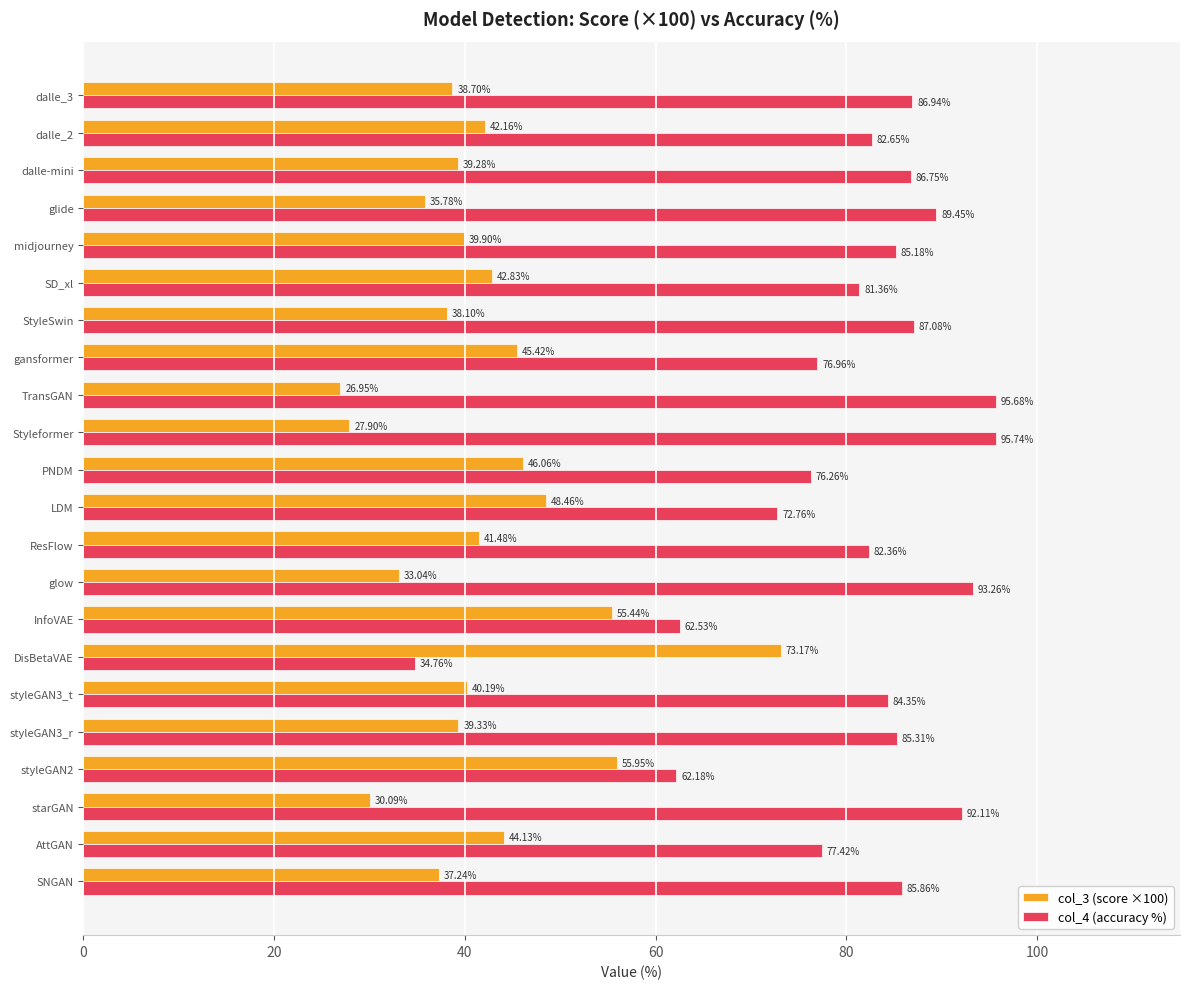

Rank the series by their maximum value, from lowest to highest.

col_3 (score ×100), col_4 (accuracy %)